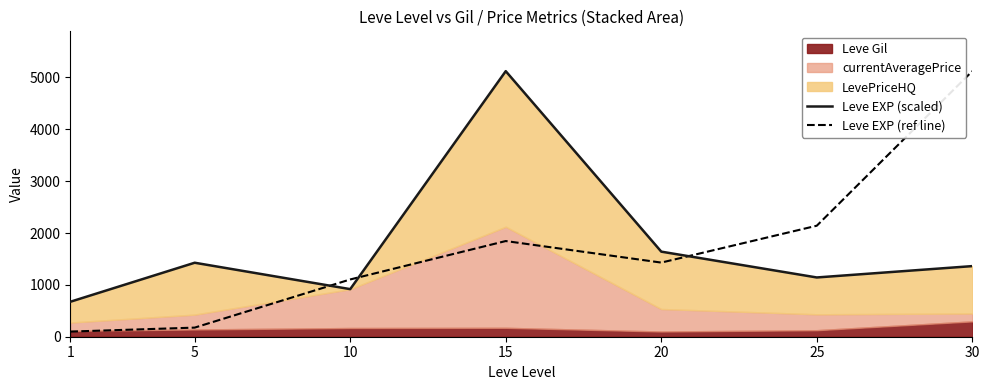

Is the value of Leve EXP (scaled) at 25 greater than the value of Leve EXP (ref line) at 25?

No